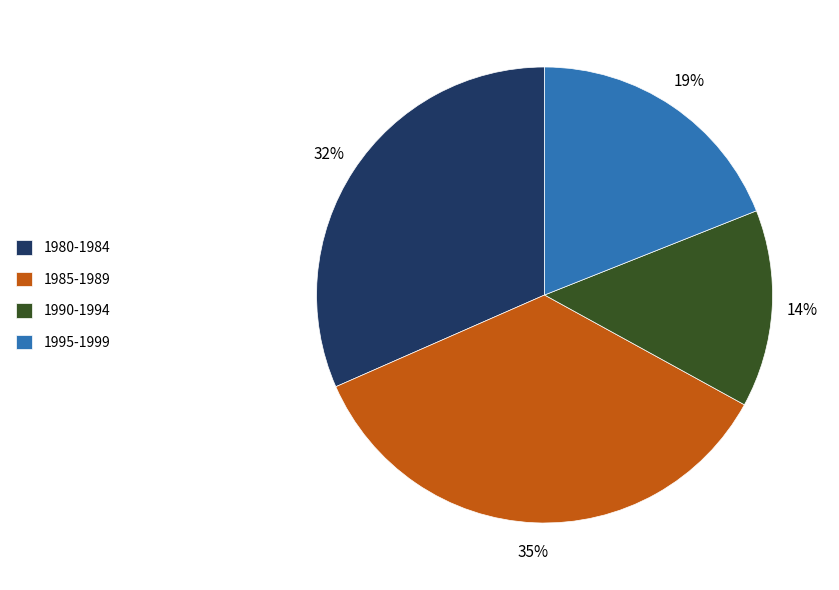

What is the ratio of the value at 1990-1994 to the value at 1995-1999?

0.7